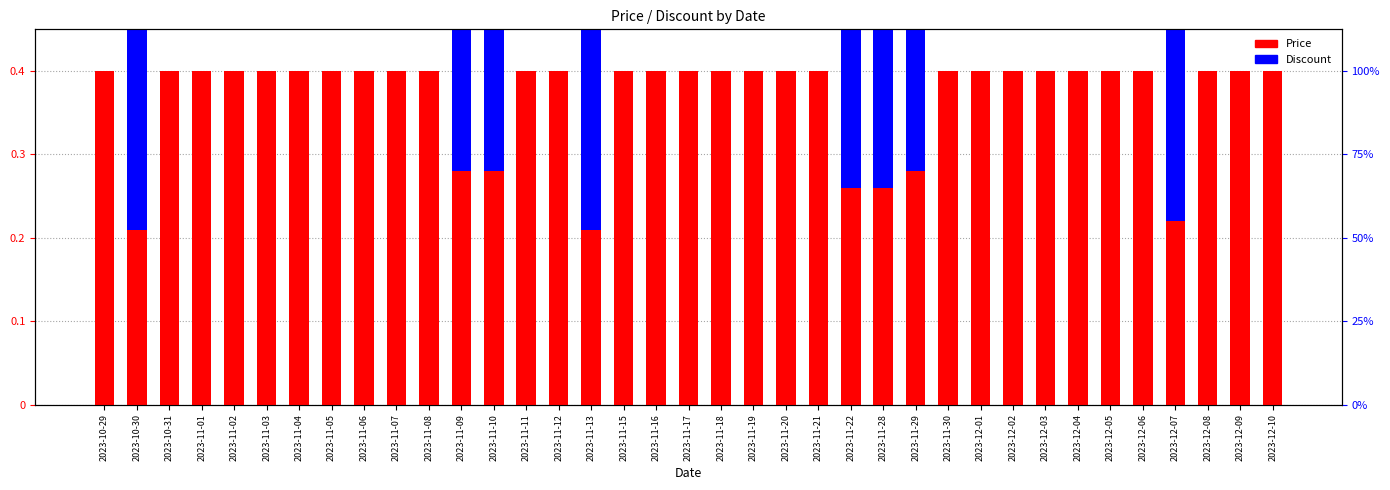

What is the greatest value displayed?

0.4